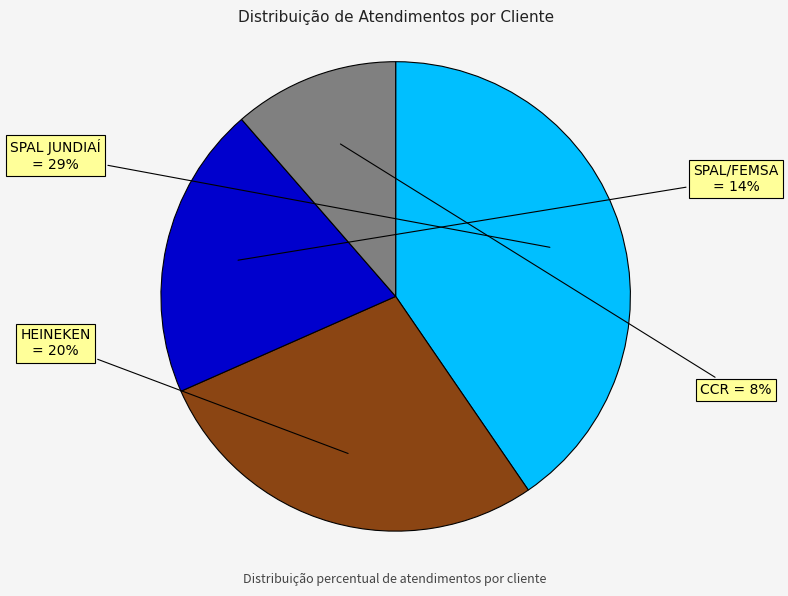

Combined, do SPAL/FEMSA and SPAL JUNDIAÍ account for over 50%?

Yes